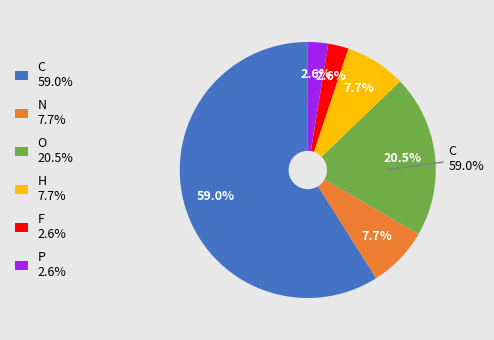

How many segments does this pie chart have?

6